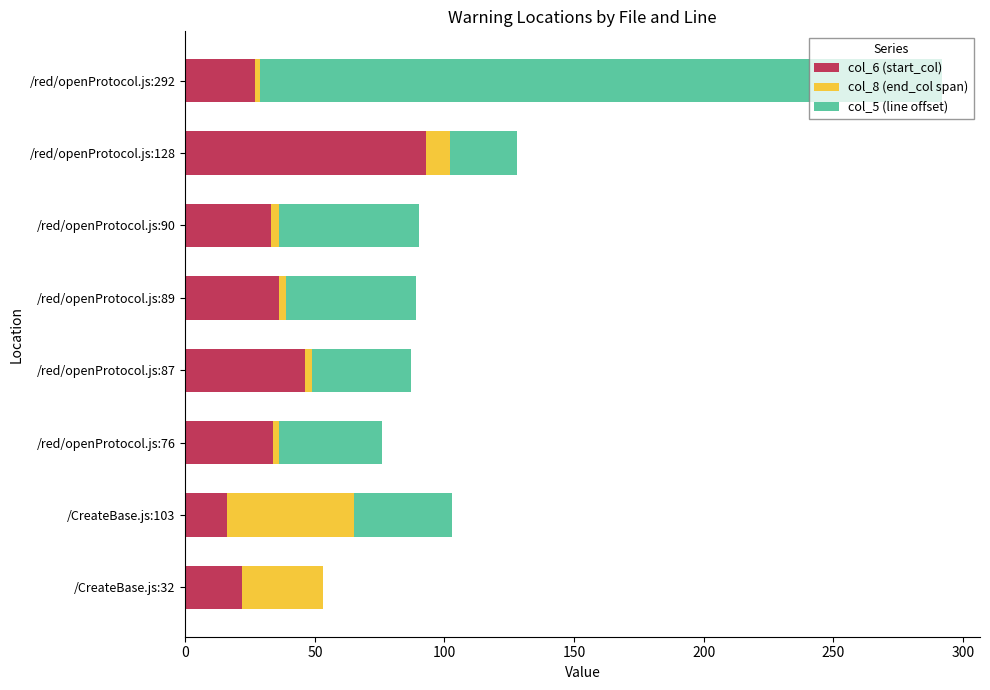

The col_6 (start_col) series shows 16 at /red/openProtocol.js:90. True or false?

False